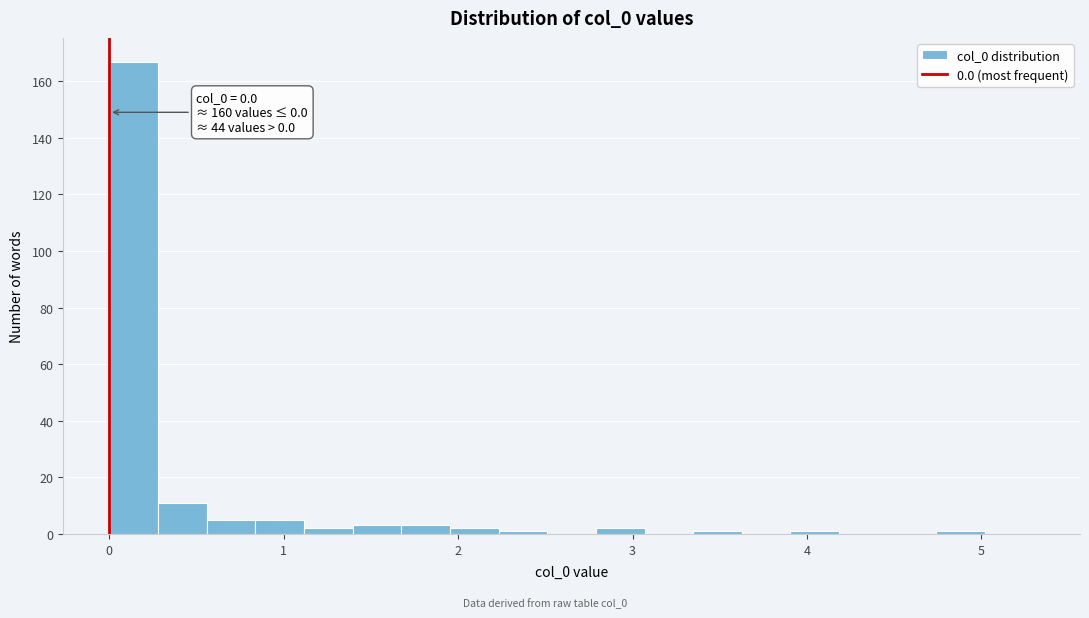

Around what value on the x-axis is the tallest bar? Give the approximate position of its centre, as read against the axis.

0.1